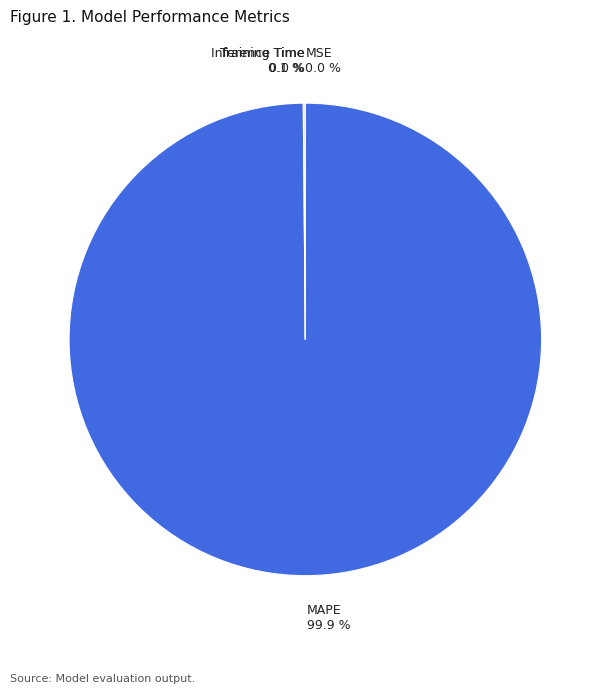

Does MAPE 99.9 % represent more than half of the total?

Yes